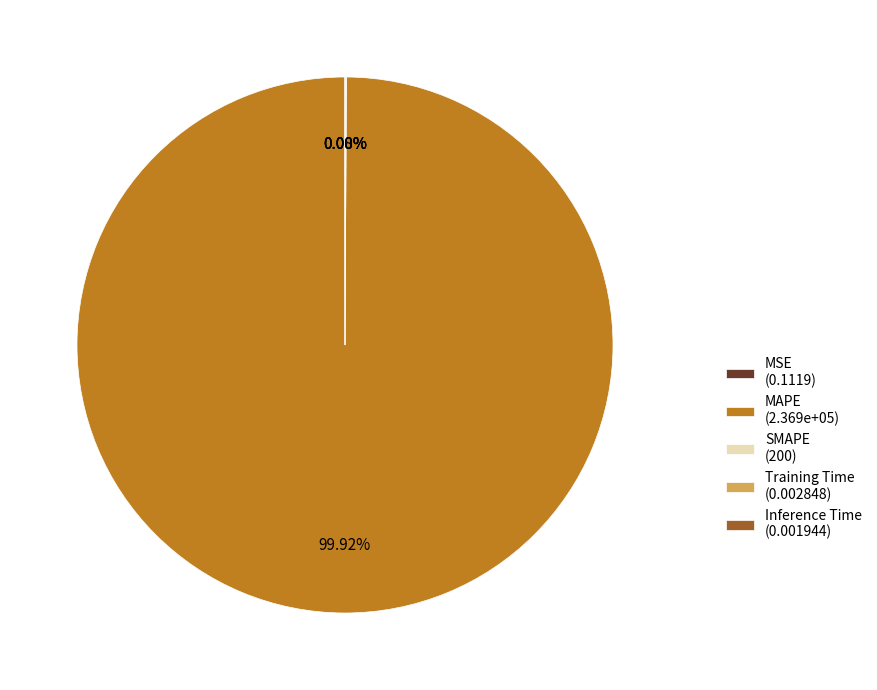

Which category has the biggest portion of the pie?

MAPE